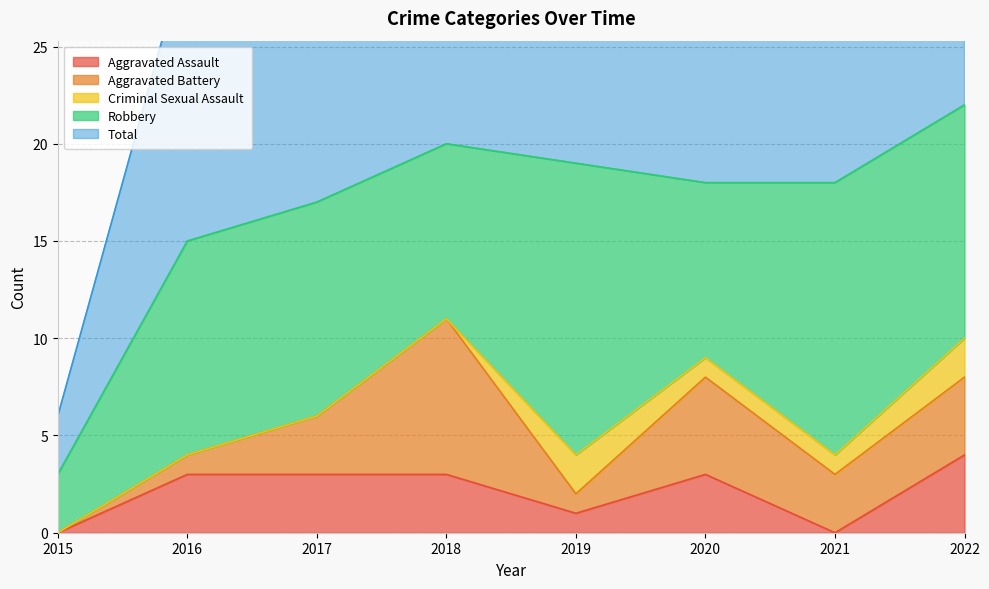

What are all the series names shown in the legend?

Aggravated Assault, Aggravated Battery, Criminal Sexual Assault, Robbery, Total